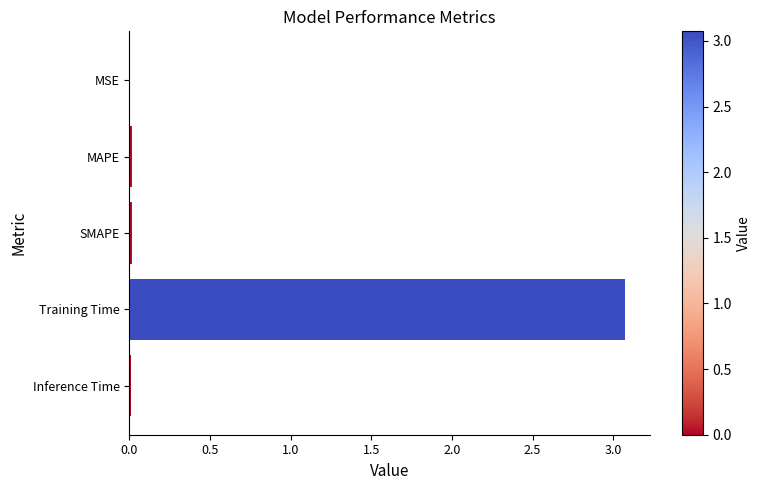

Is it true that the value at Training Time is 3.1?

True